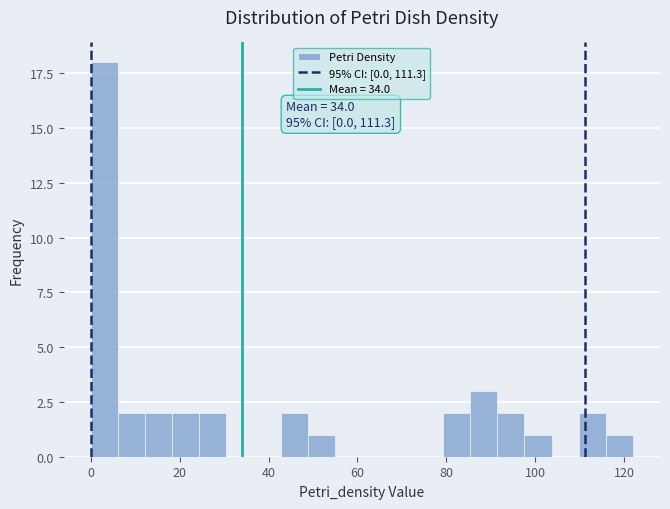

Read against the x-axis, roughly where is the centre of the tallest bar?

4